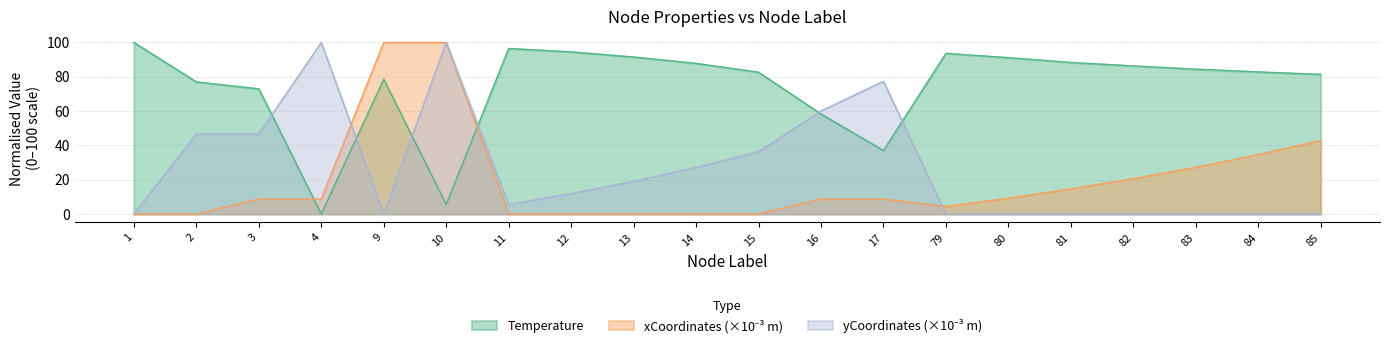

Between 1 and 17, which is larger?

1